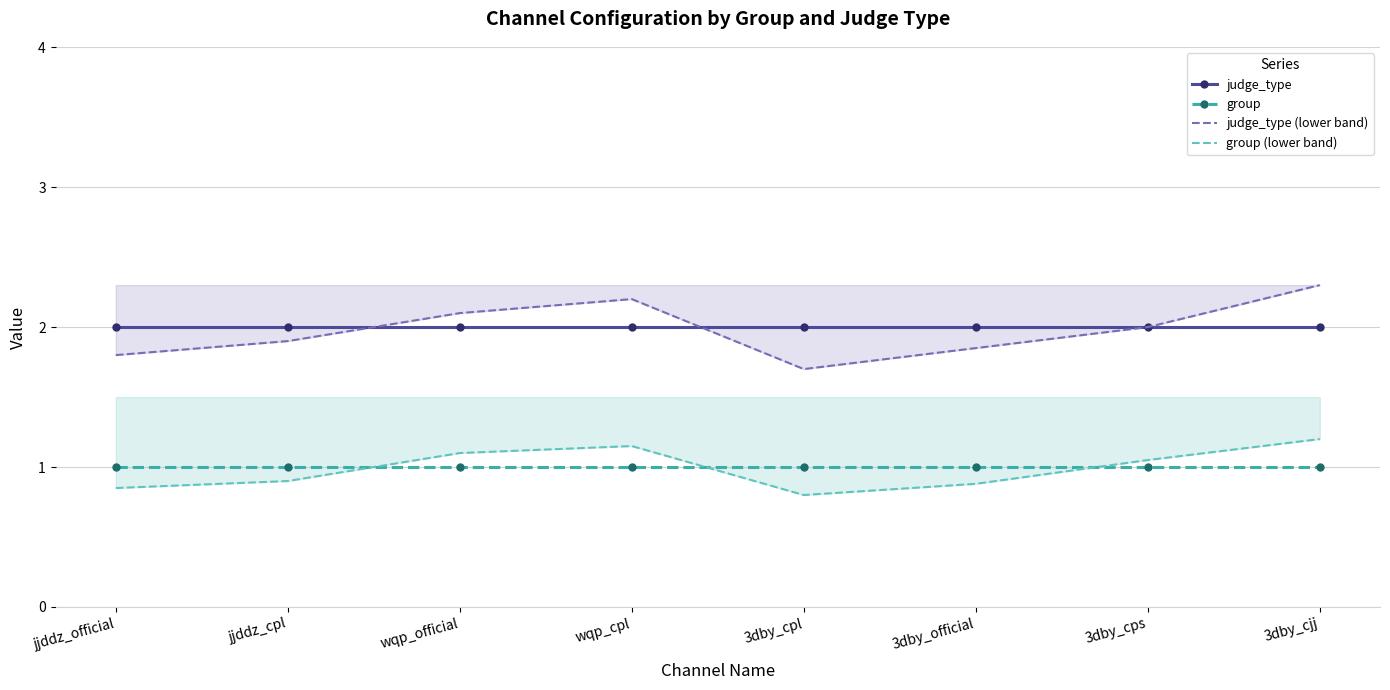

Does the chart have visible grid lines?

Yes